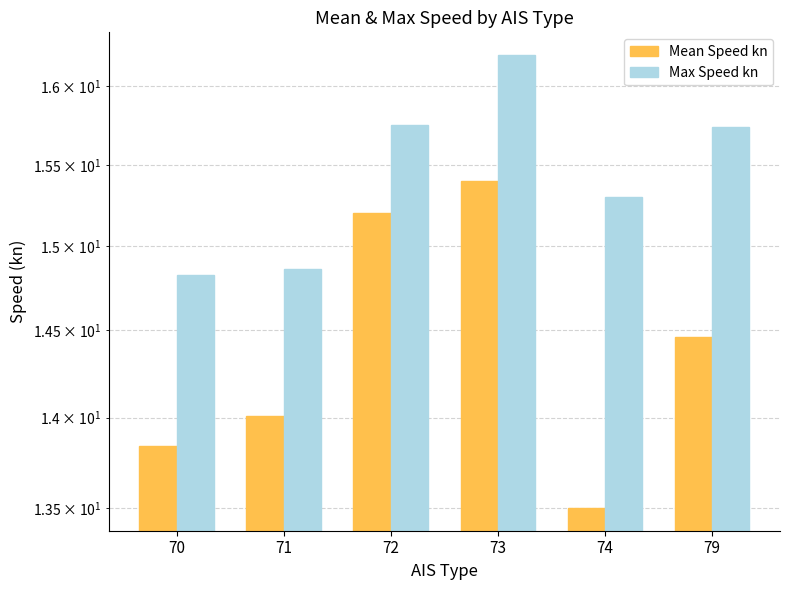

Reading left to right, what are all the values shown in this chart?

Mean Speed kn: 13.8	14.0	15.2	15.4	13.5	14.5
Max Speed kn: 14.8	14.9	15.8	16.2	15.3	15.7